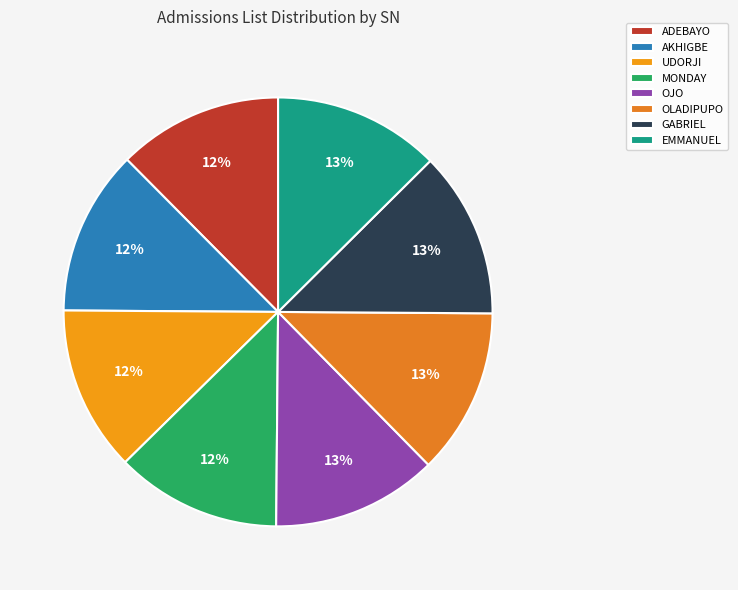

What percentage is the UDORJI slice, to the nearest percent?

12%